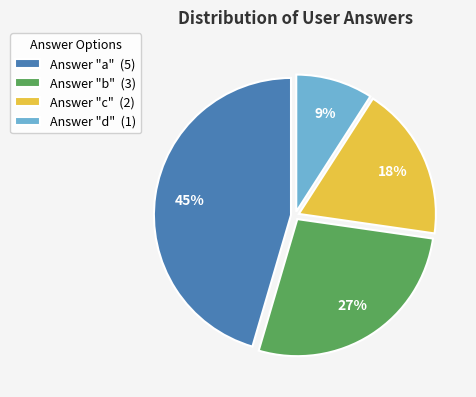

Which category has the smallest portion of the pie?

Answer "d" (1)